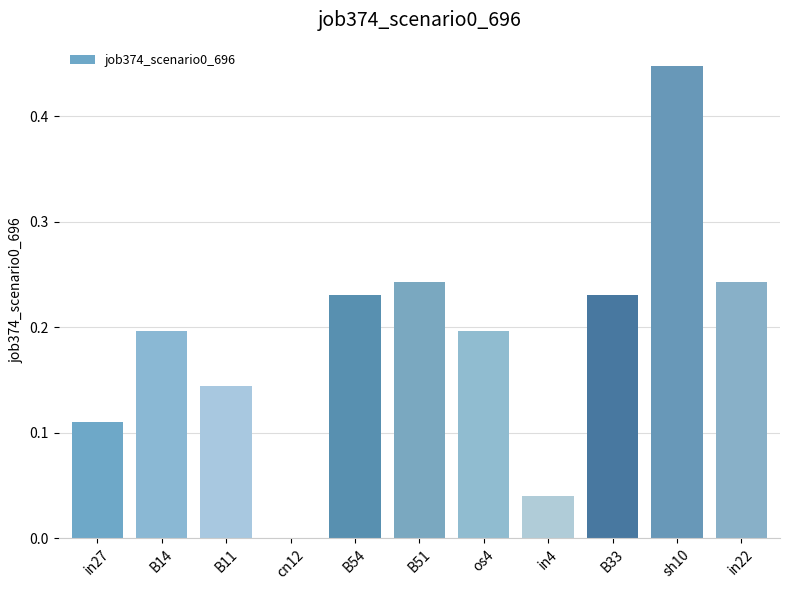

Between in27 and B54, which is larger?

B54